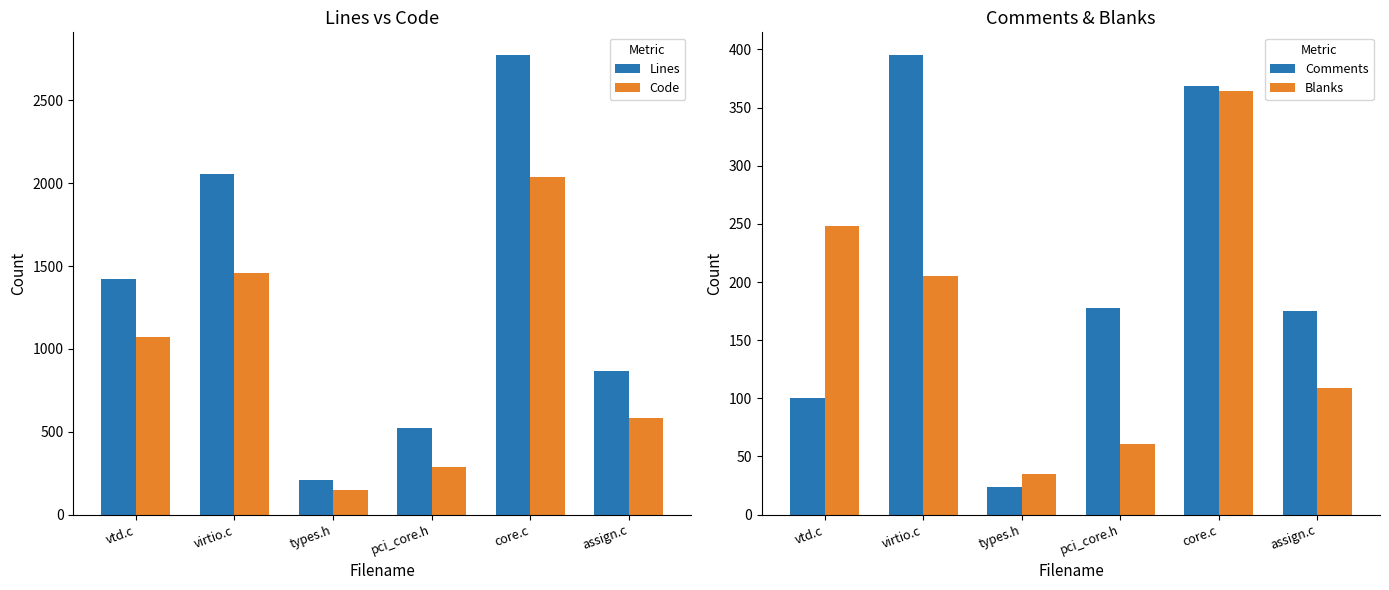

What is the sum of the Lines values at pci_core.h and assign.c?

1390